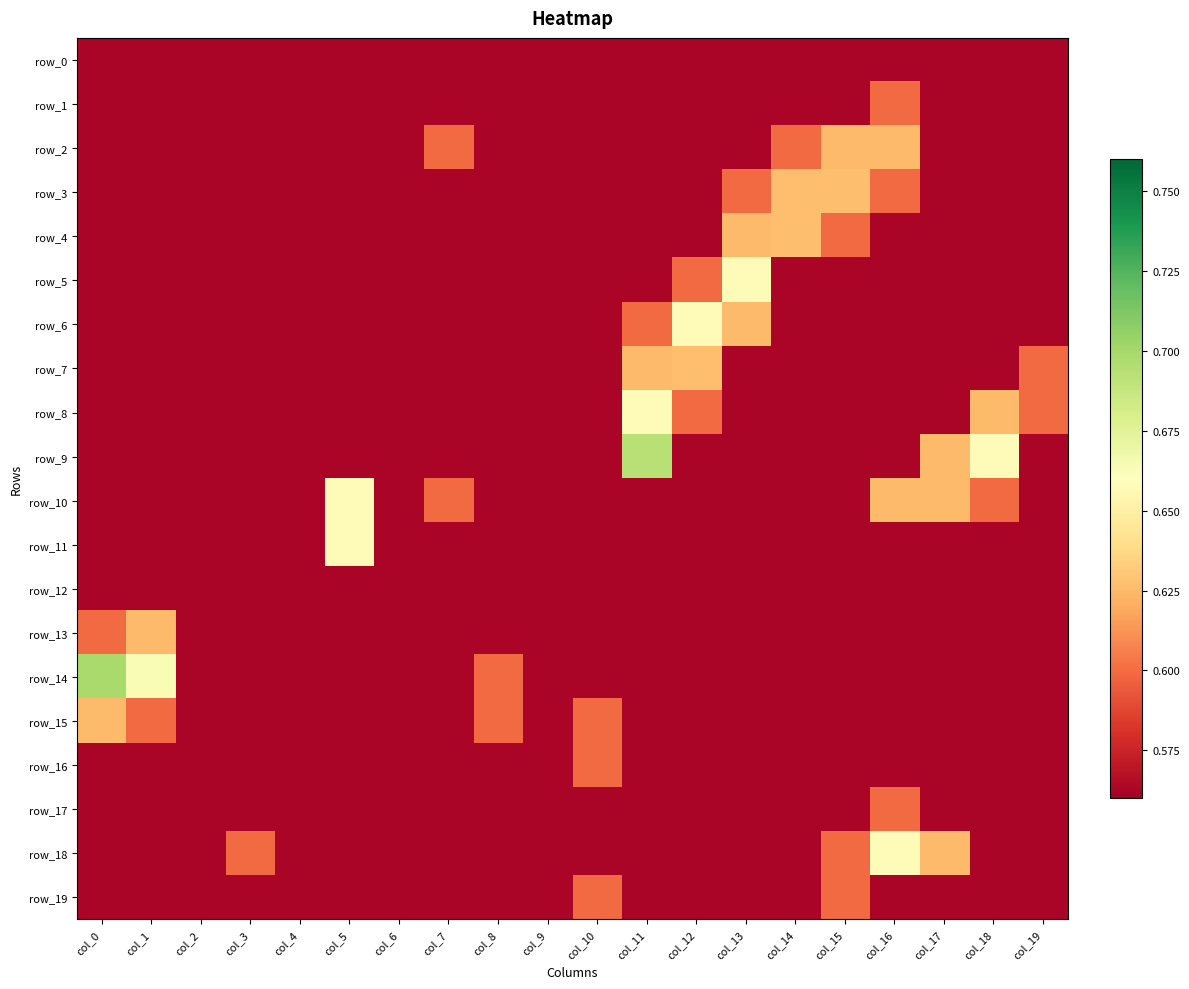

Count the number of data series in this chart.

20